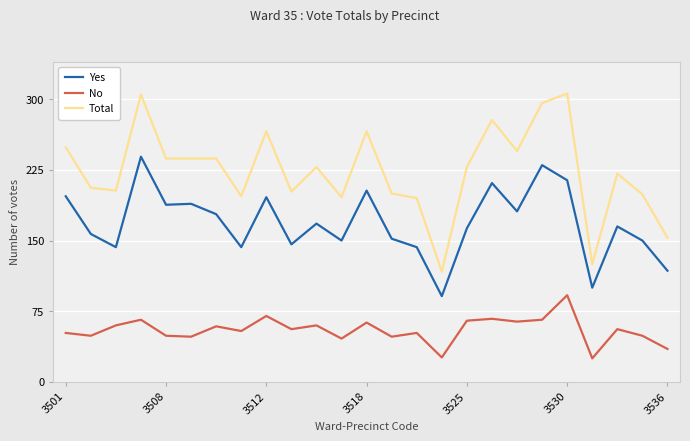

What is the sum of all No values?

1377